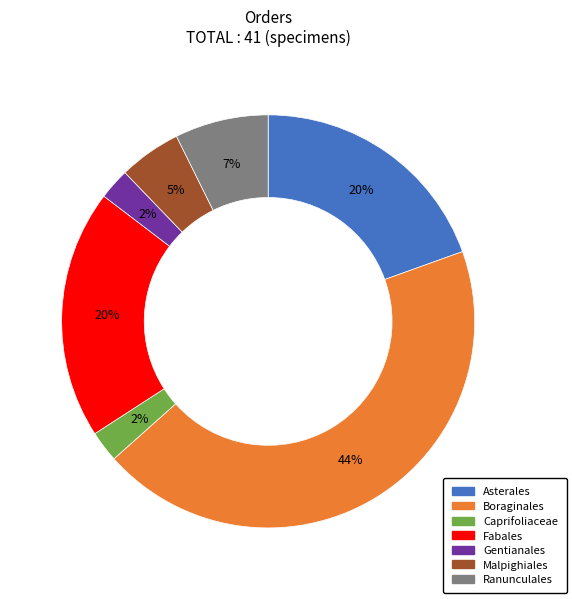

To the nearest percent, what is the difference between the Malpighiales and Fabales slice percentages?

15%